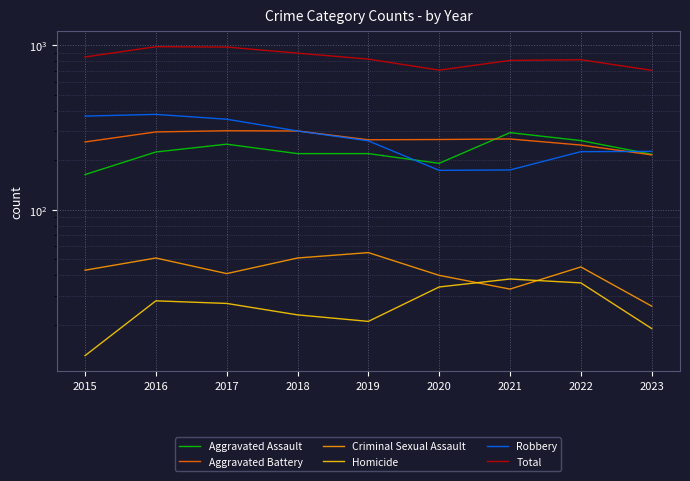

Reading right to left, list all the values displayed in this chart.

Aggravated Assault: 218	264	295	192	220	220	251	225	164
Aggravated Battery: 216	248	270	268	267	302	303	298	259
Criminal Sexual Assault: 26	45	33	40	55	51	41	51	43
Homicide: 19	36	38	34	21	23	27	28	13
Robbery: 227	226	175	174	263	302	356	381	372
Total: 706	819	811	708	826	898	978	983	851